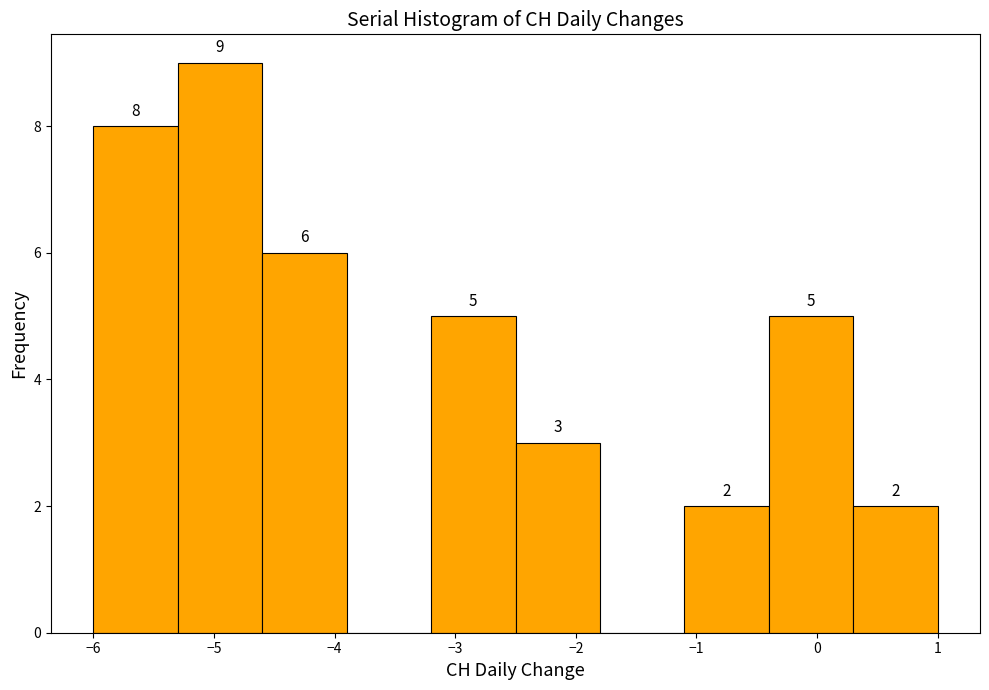

Which range on the x-axis has the tallest bar?

-5.3 to -4.6